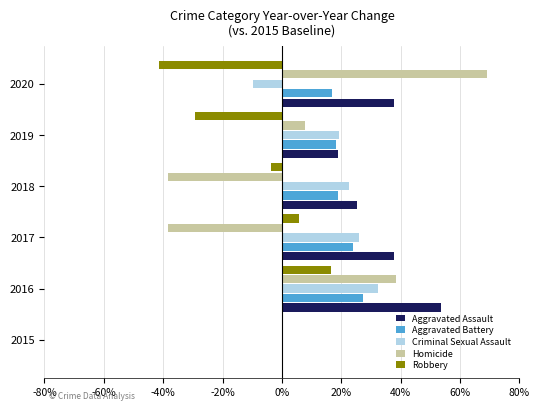

Between 2015 and 2020, which series saw the biggest shift?

Homicide